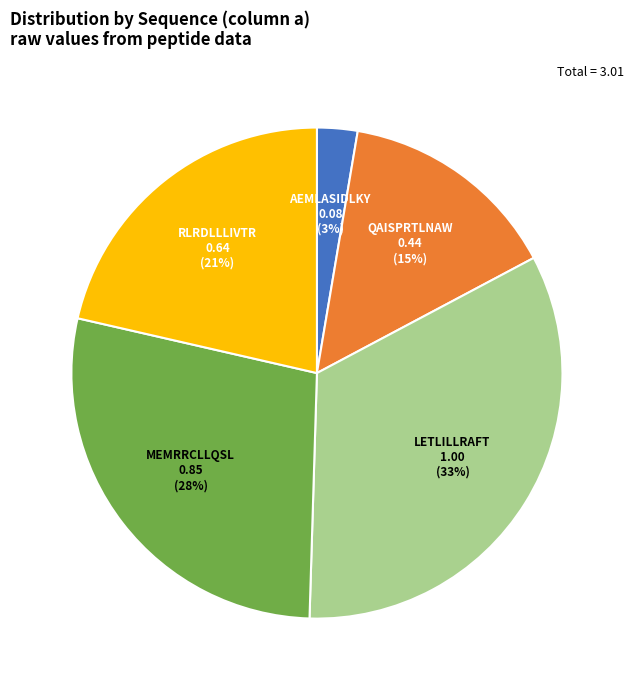

Does AEMLASIDLKY represent more than half of the total?

No